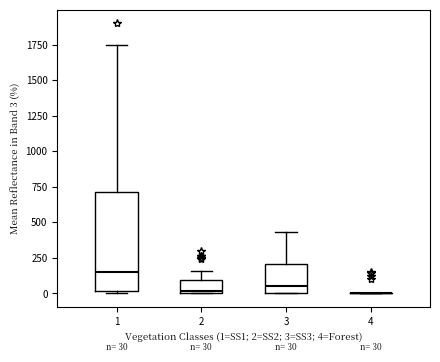

Comparing the boxes themselves (not the whiskers), which one is the tallest?

1